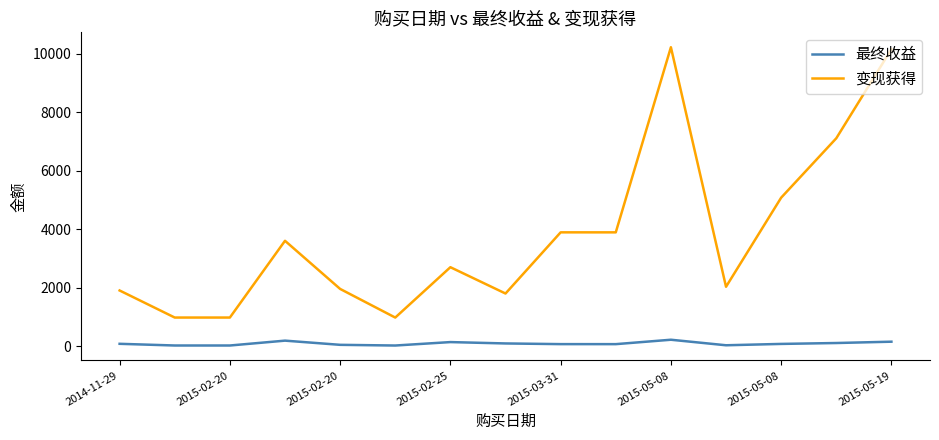

Which series has the widest spread of values?

变现获得